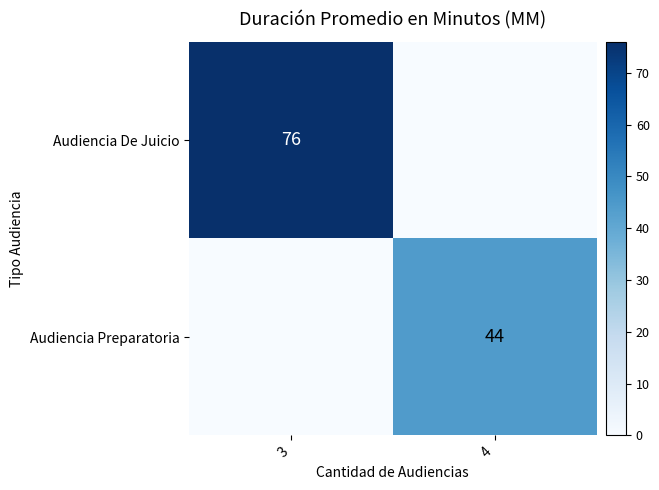

True or false: Audiencia Preparatoria has a value of 44 at 4.

True